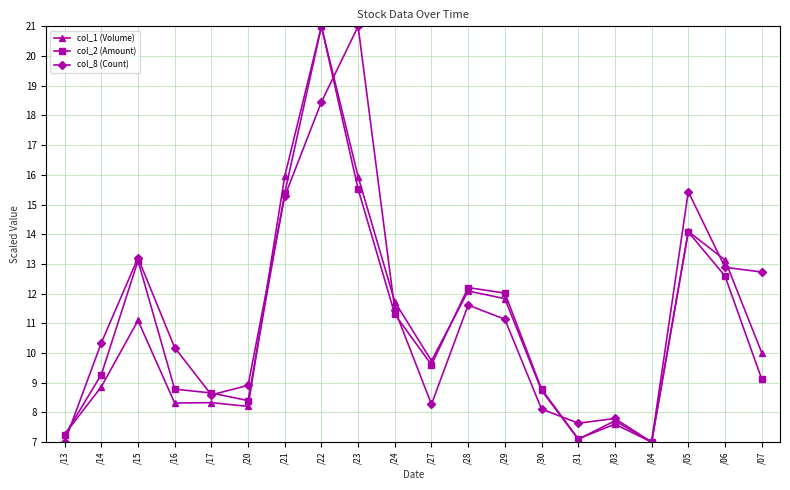

The col_1 (Volume) series shows 8.2 at /20. True or false?

True